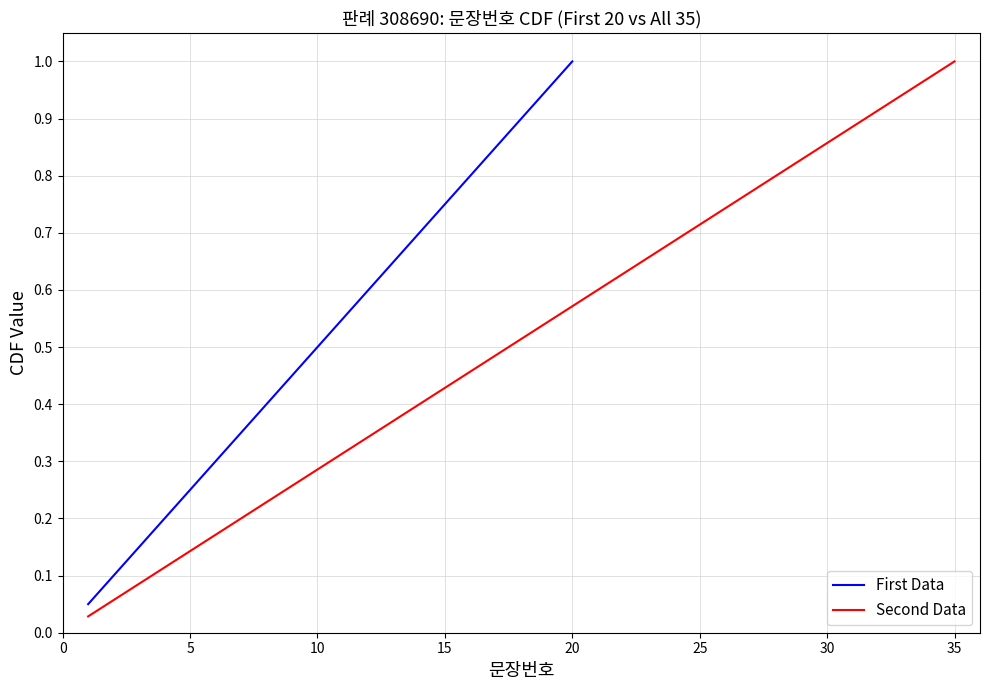

What is the difference between the maximum and minimum values?

0.9